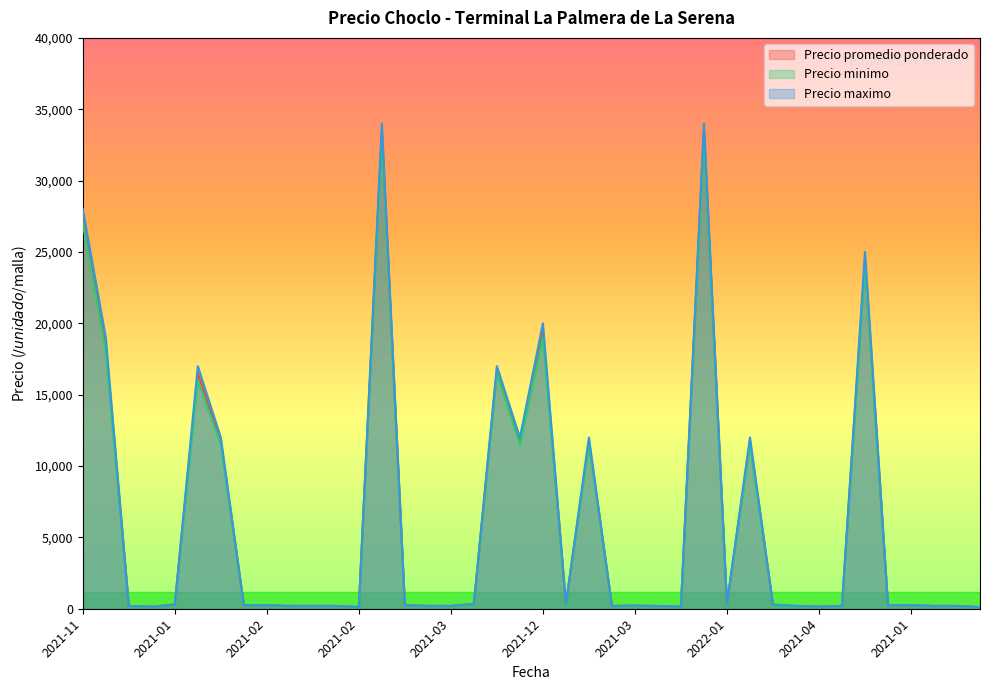

Rank the series by their average value, from lowest to highest.

Precio minimo, Precio promedio ponderado, Precio maximo